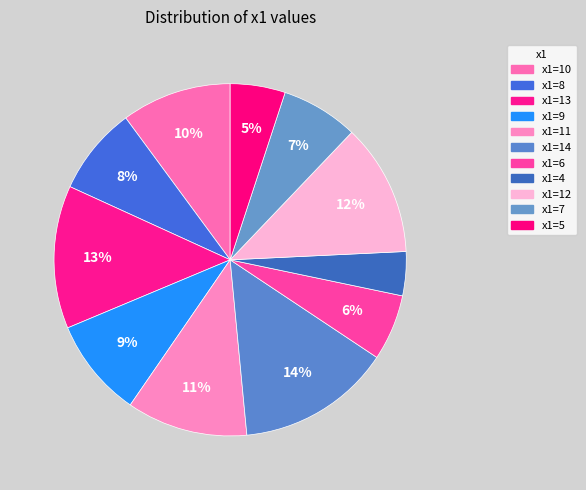

What is the smallest slice in the pie chart?

x1=4